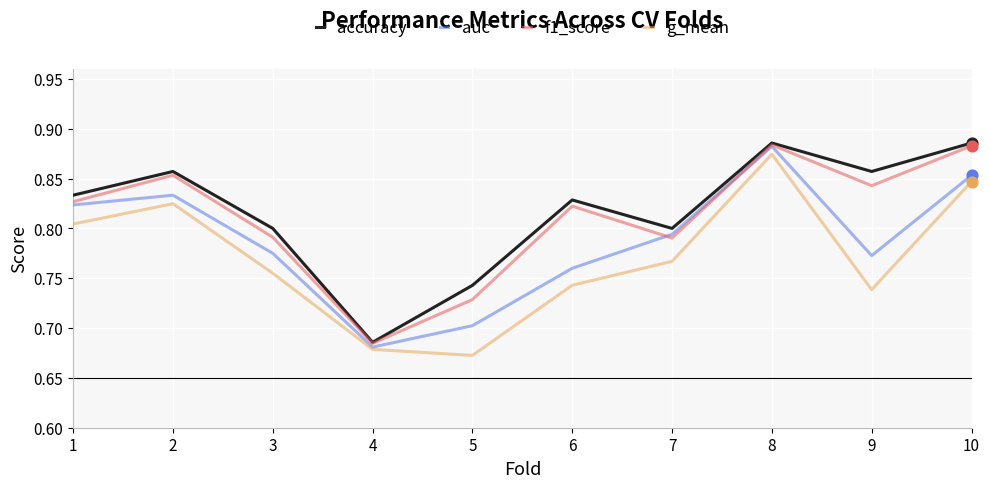

At how many categories does at least one series exceed 0?

10